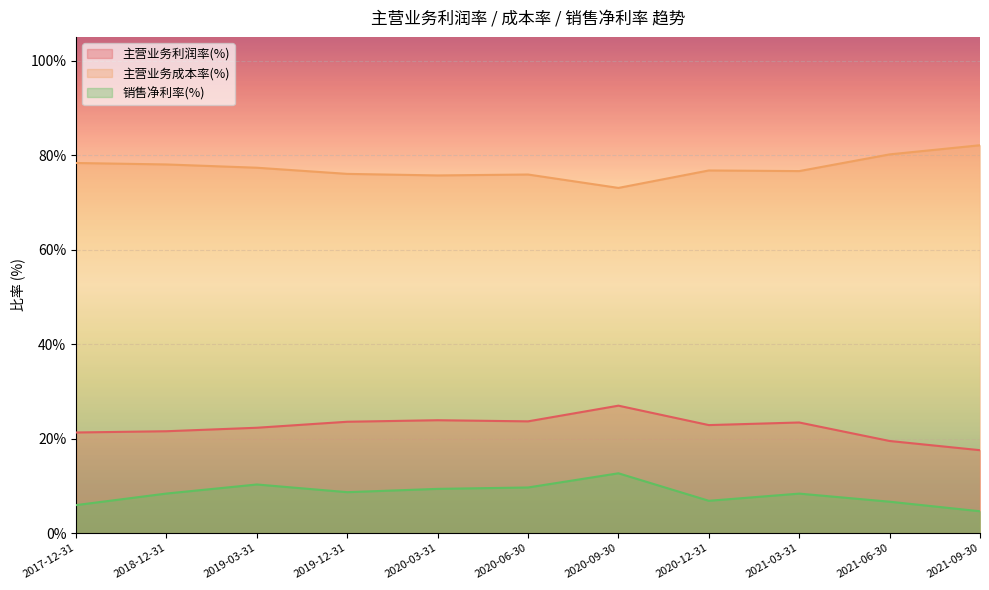

What is the difference between the 主营业务成本率(%) values at 2021-06-30 and 2021-03-31?

3.5